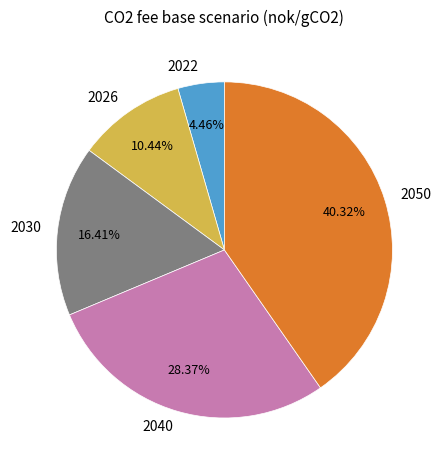

Is 2026 the majority of the pie?

No